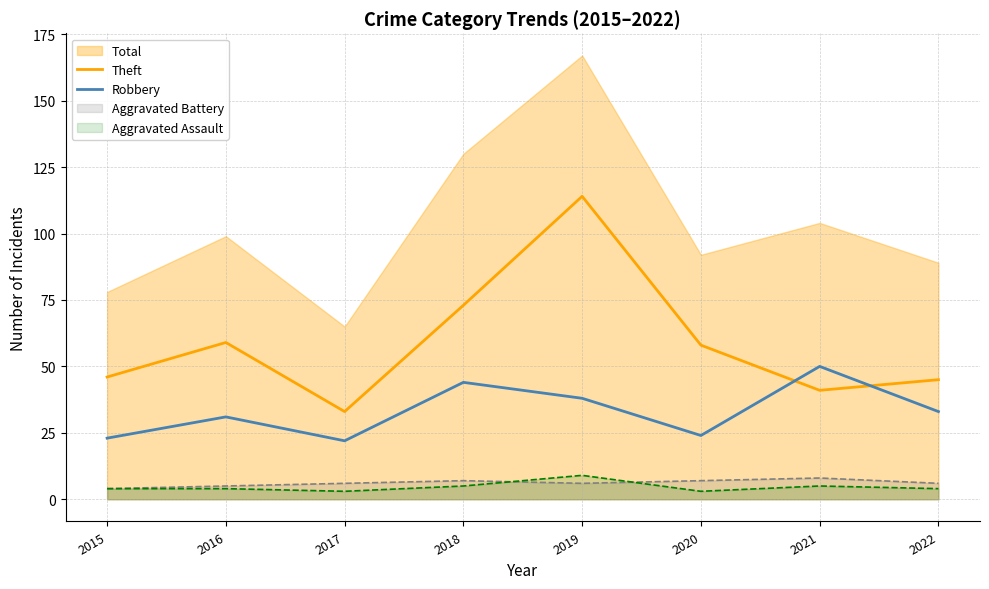

Is it true that Theft equals 86 at 2020?

False